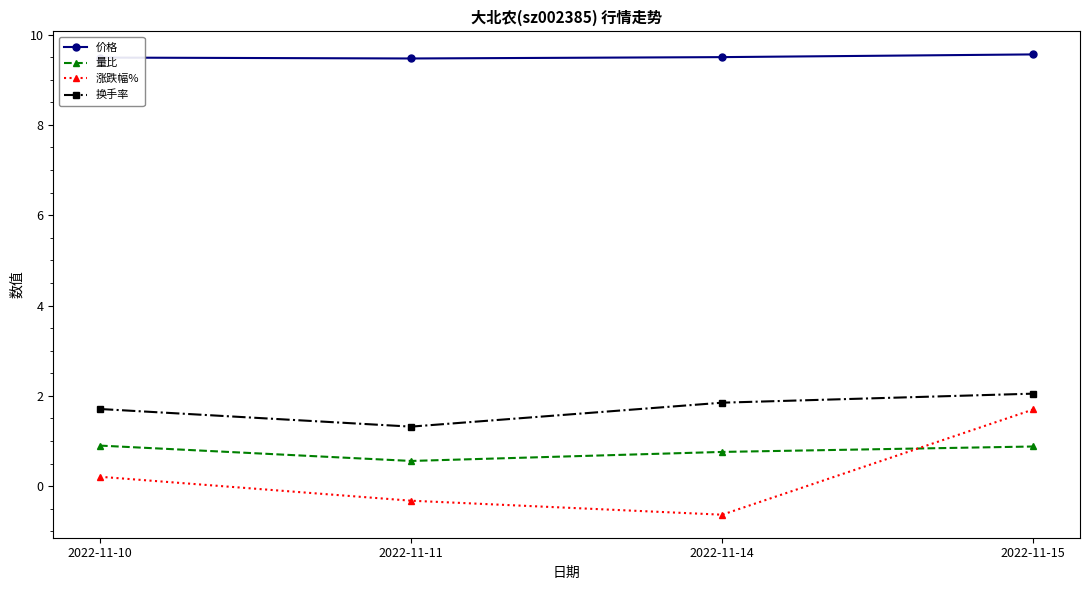

How many lines are shown in the chart?

4